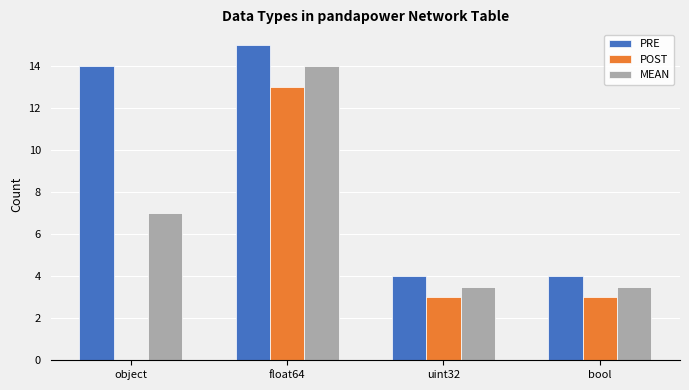

Which series has the largest total across all categories?

PRE